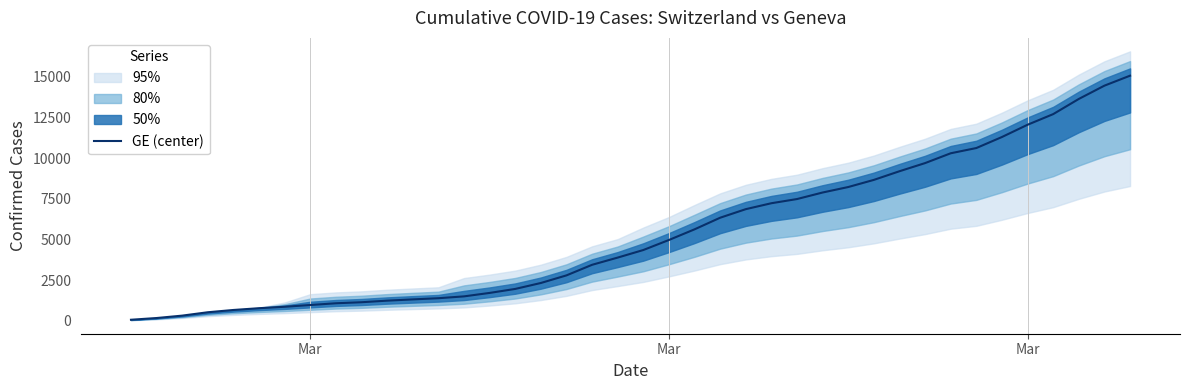

How many lines are shown in the chart?

1